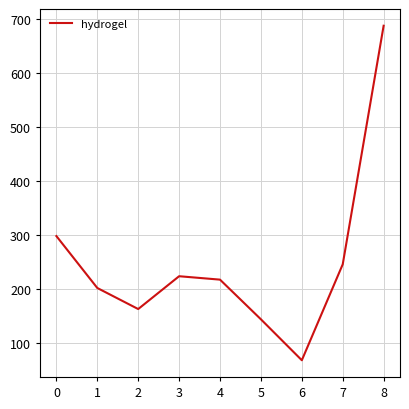

The value at 4 is 101.2. True or false?

False